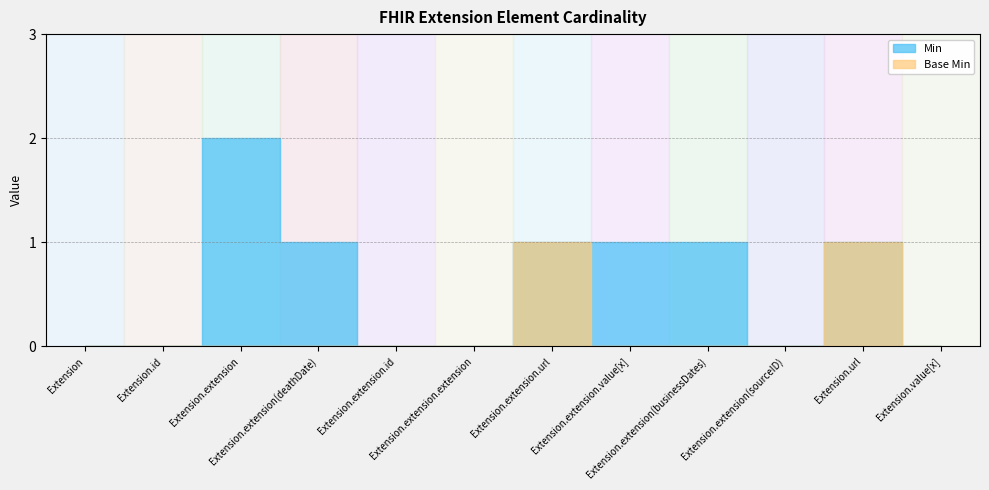

What is the maximum value for Base Min?

1